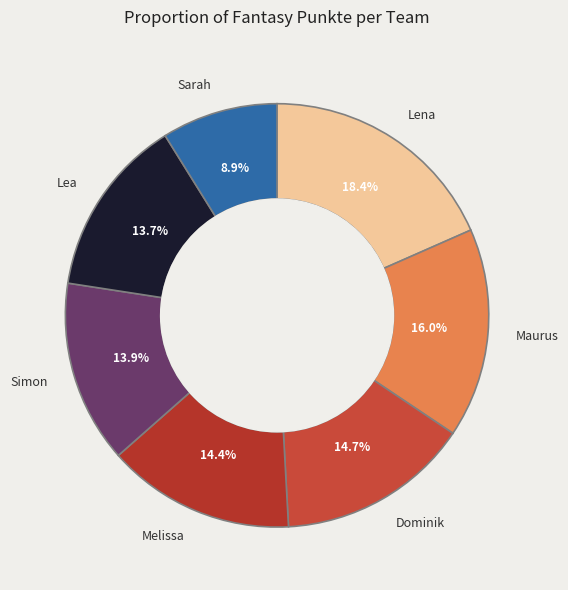

Is there a majority slice in this chart?

No